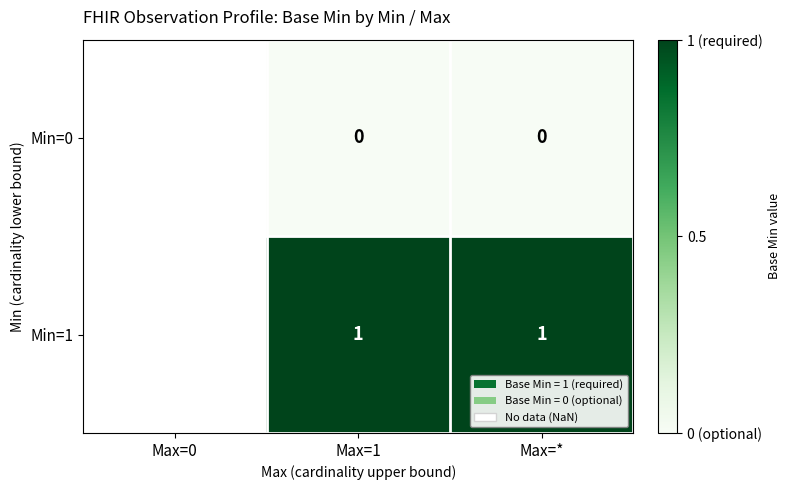

Is the value of Min=0 at Max=1 greater than the value of Min=1 at Max=1?

No